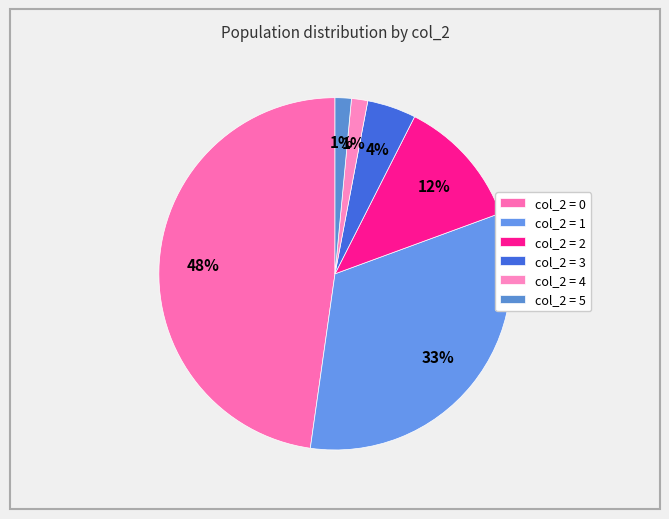

How many segments does this pie chart have?

6